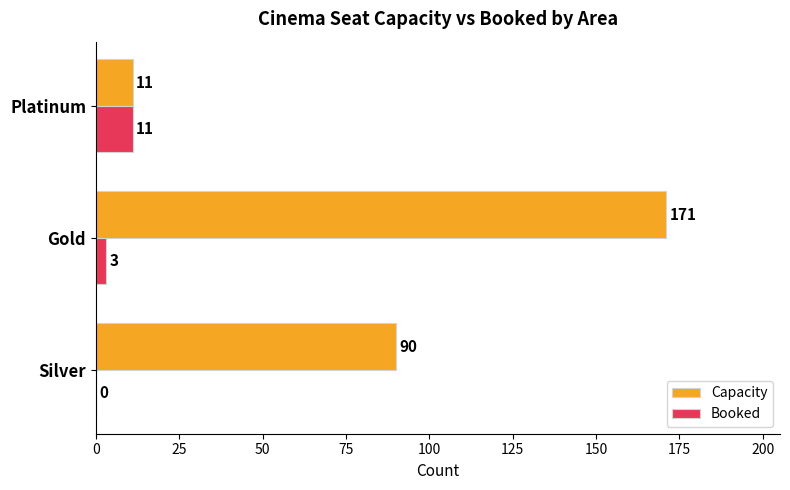

What is the sum of all Capacity values?

272